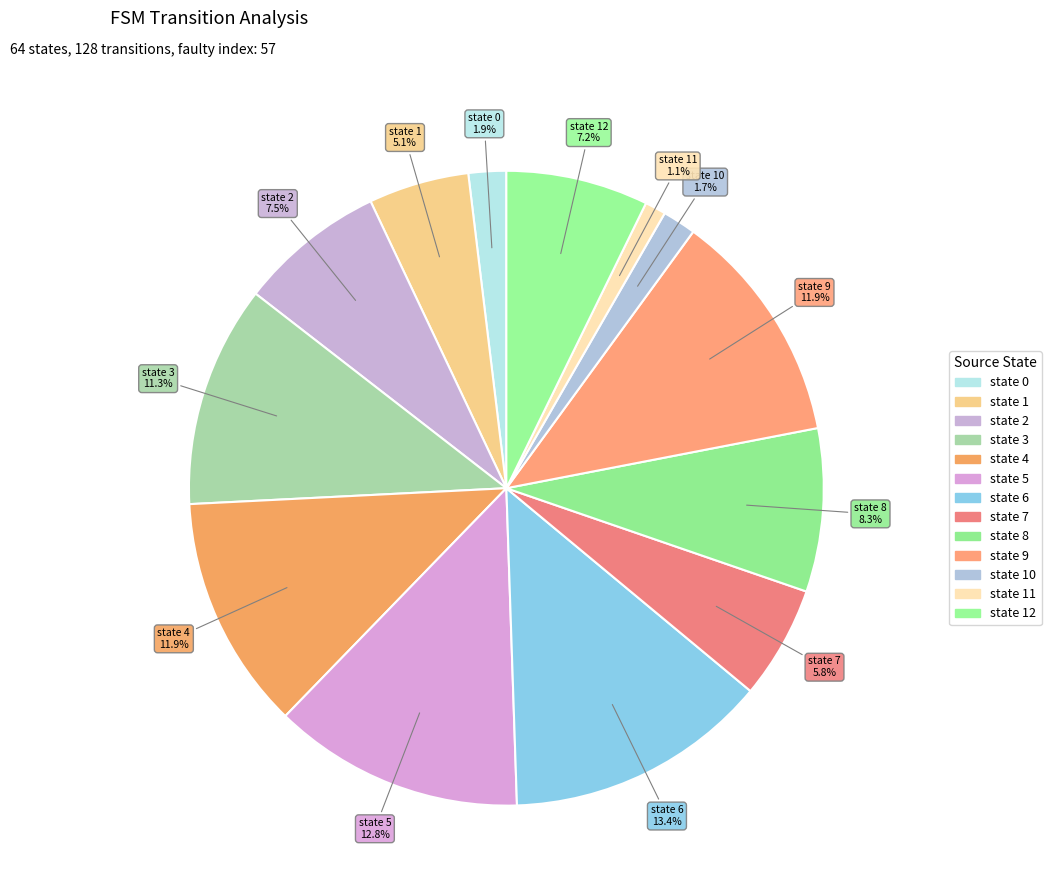

Rank the categories by value from highest to lowest.

state 6, state 5, state 4, state 9, state 3, state 8, state 2, state 12, state 7, state 1, state 0, state 10, state 11